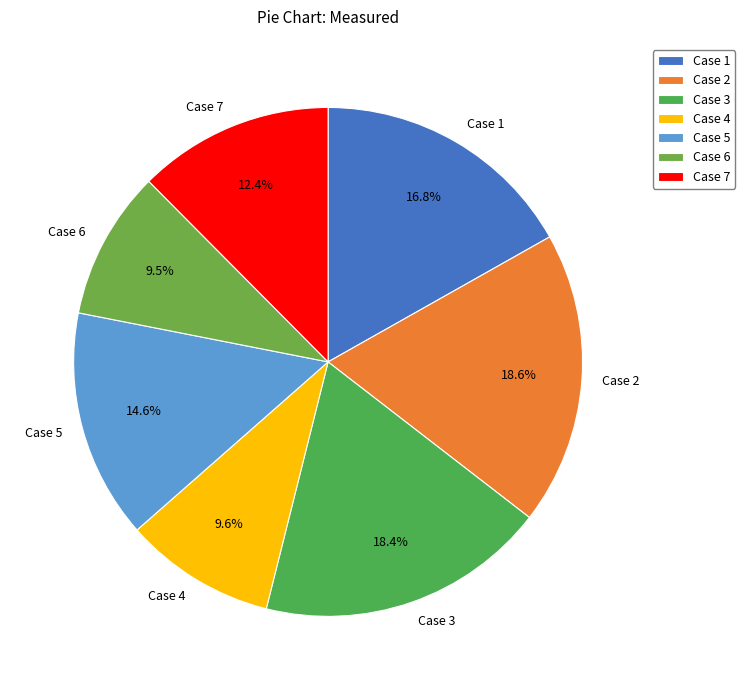

What percentage is the Case 1 slice, to the nearest percent?

17%